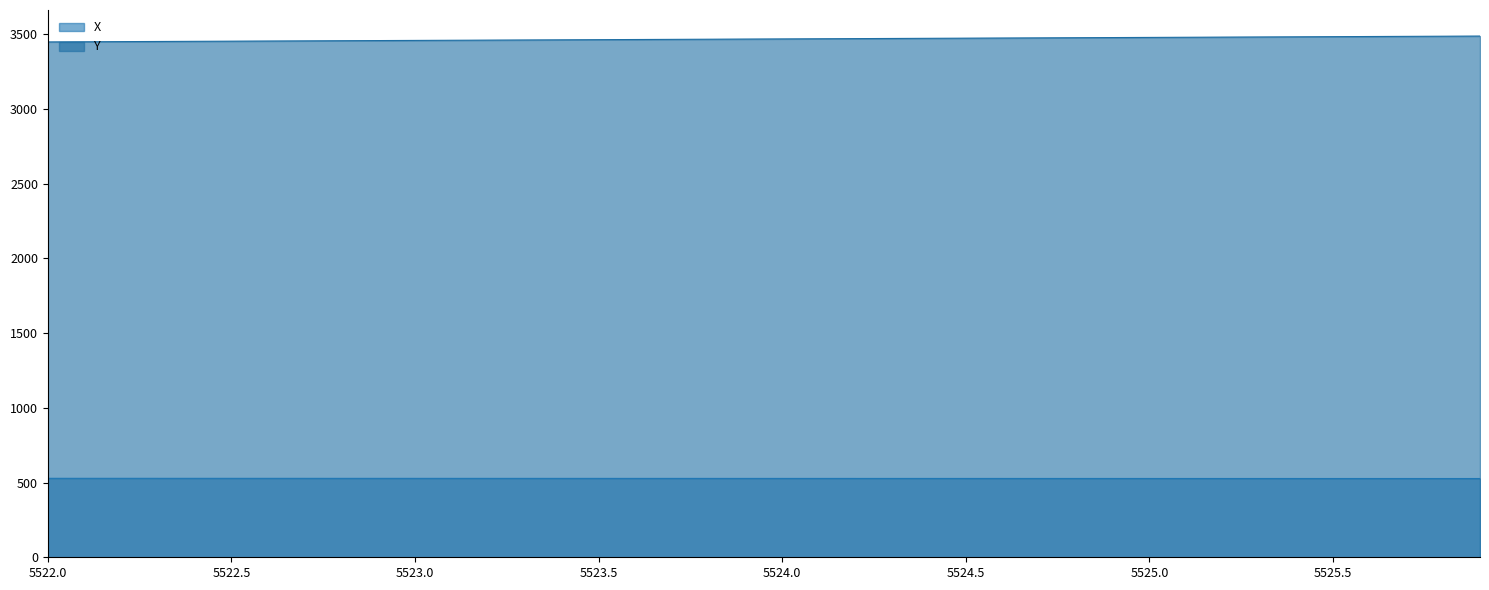

What position from the right is 5525.8?

2